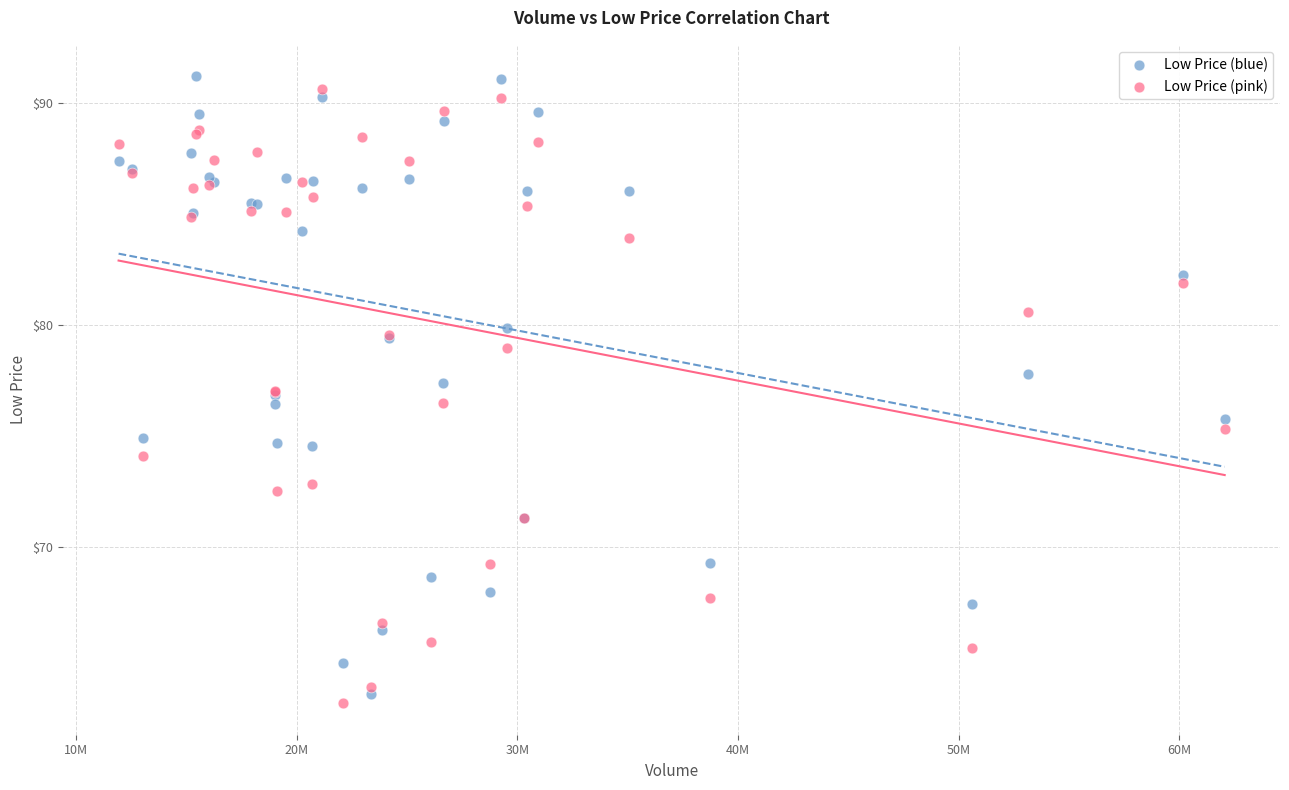

Which series reaches the maximum Y coordinate?

Low Price (blue)